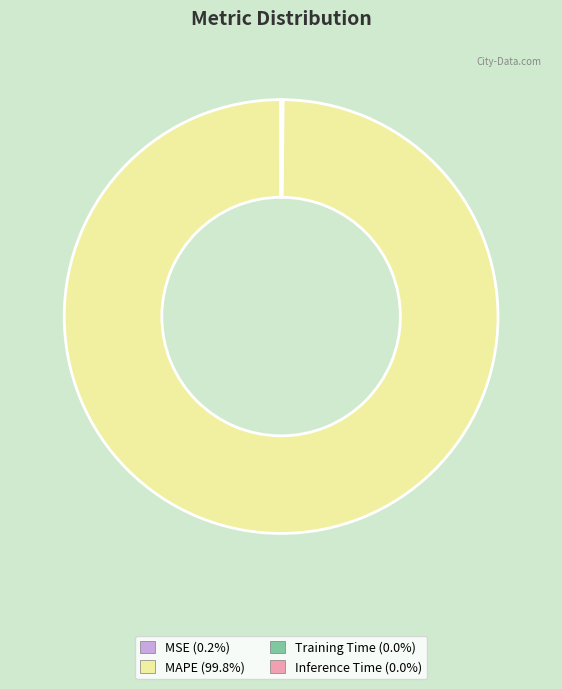

Does any single category account for the majority?

Yes